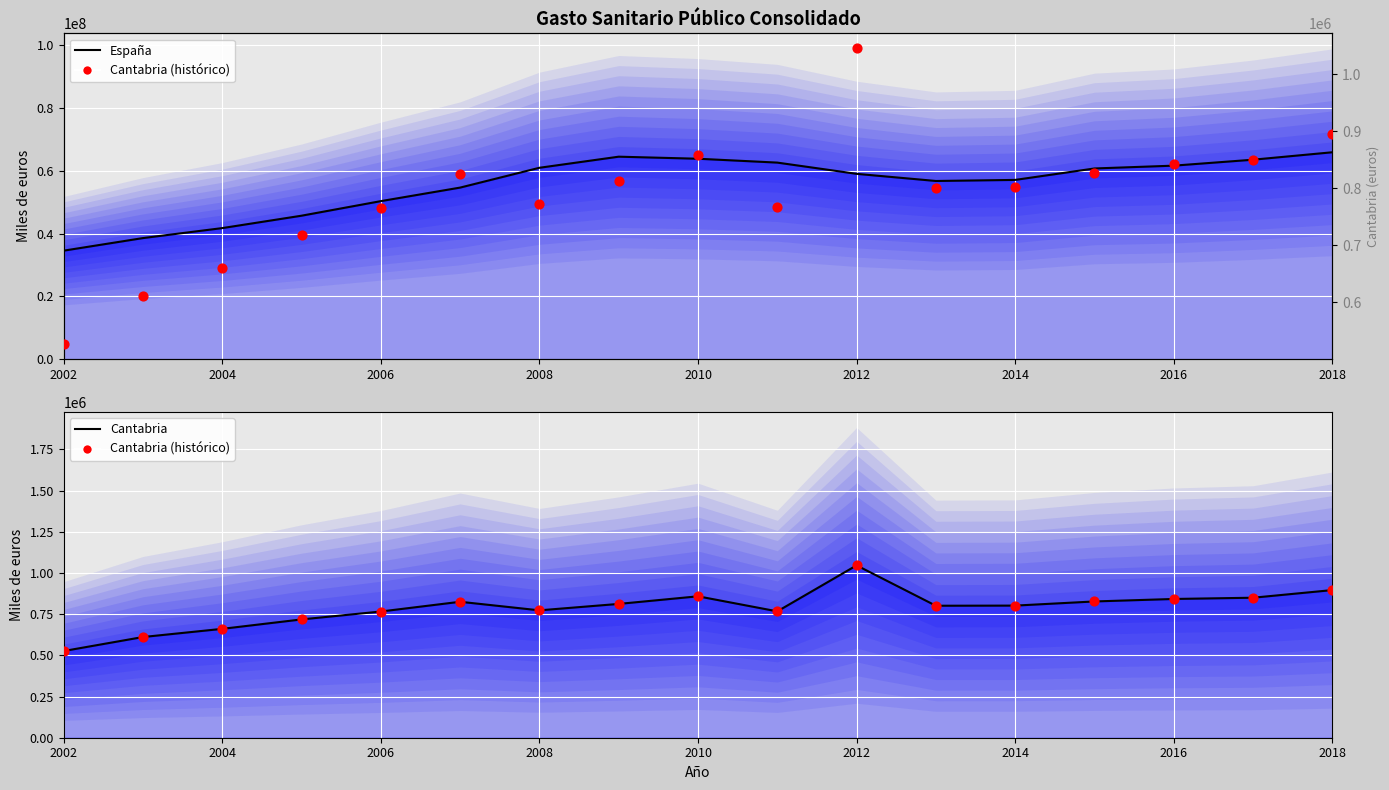

At how many categories does at least one series exceed 16855516?

17